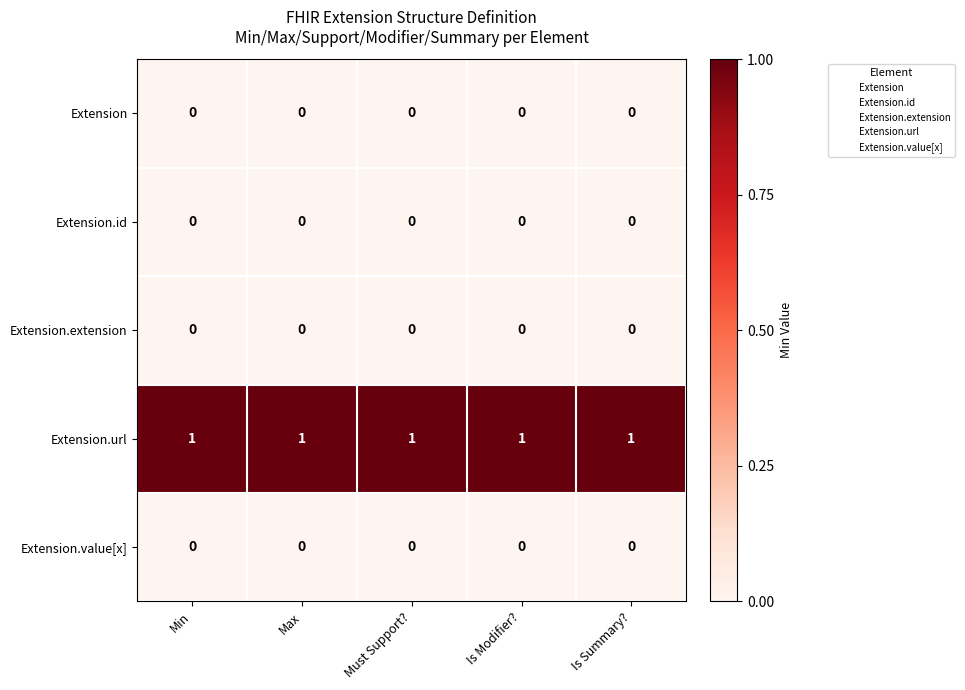

Is the value of Extension.id at Is Summary? greater than the value of Extension.url at Must Support??

No